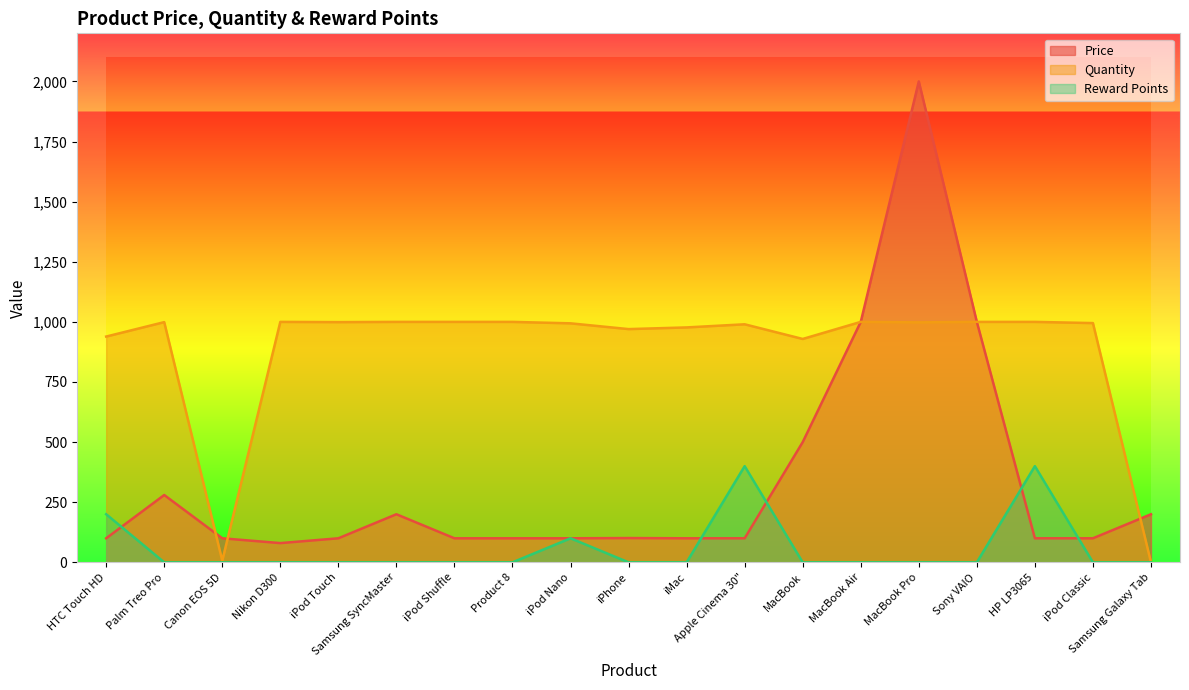

What is the value of the Price point at the 4th from the left?

80.0